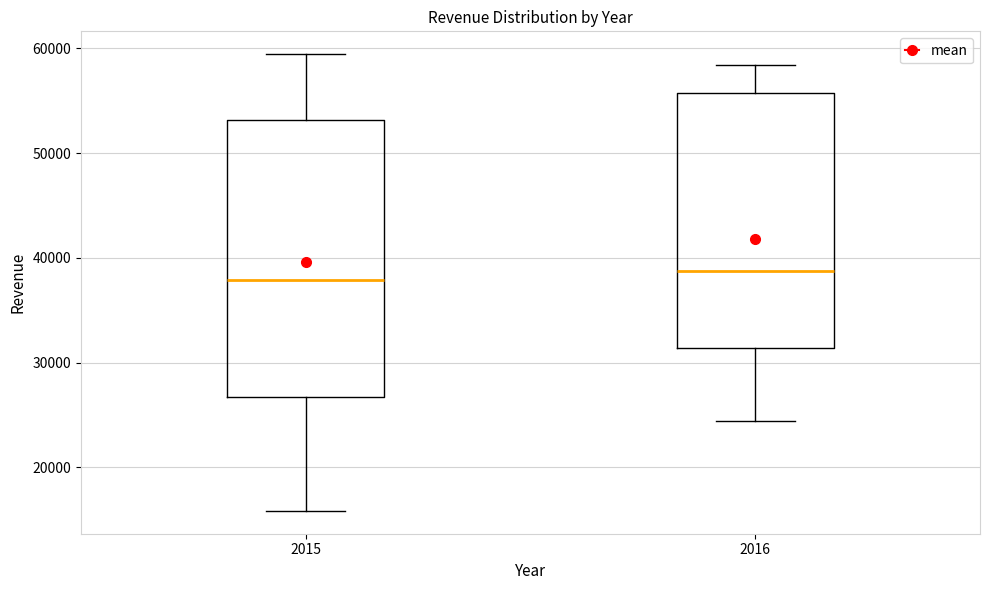

Where does the lower whisker of the box at x = 2015 end on the y-axis? The values are not printed on the chart, so give them approximately, as read against the axis.

16000